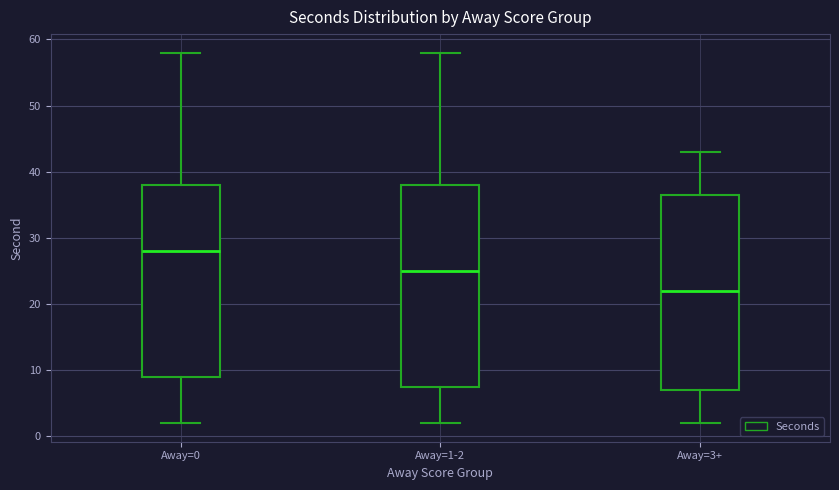

Reading left to right, read every box against the y-axis: the position of its median line, the range the box covers, and the ends of its whiskers. The values are not printed on the chart, so give them approximately, as read against the axis.

Away=0: median 28, box 9 to 38, whiskers 2 to 58
Away=1-2: median 25, box 8 to 38, whiskers 2 to 58
Away=3+: median 22, box 7 to 37, whiskers 2 to 43